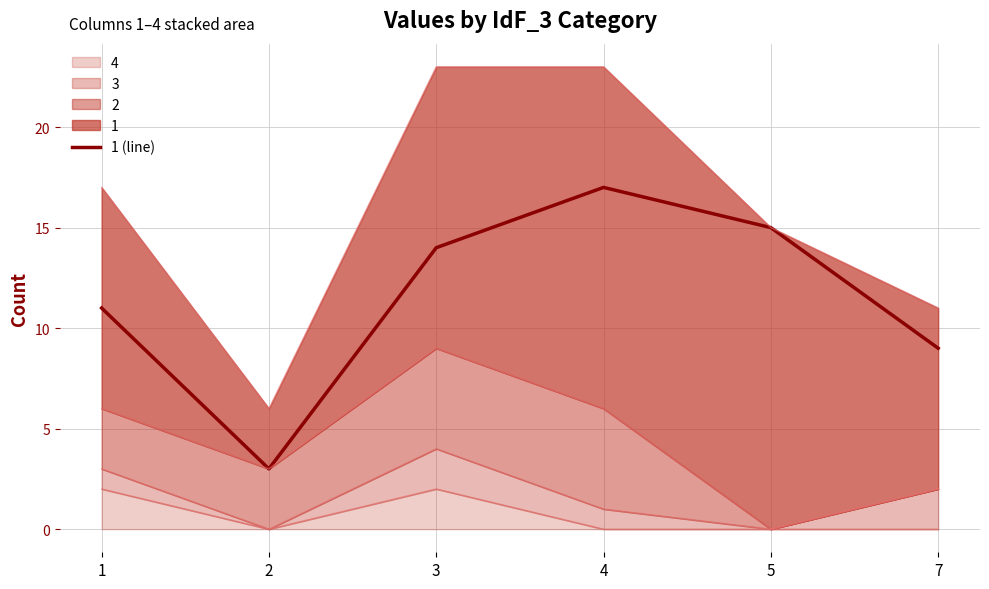

At which label does the data first exceed 14?

4